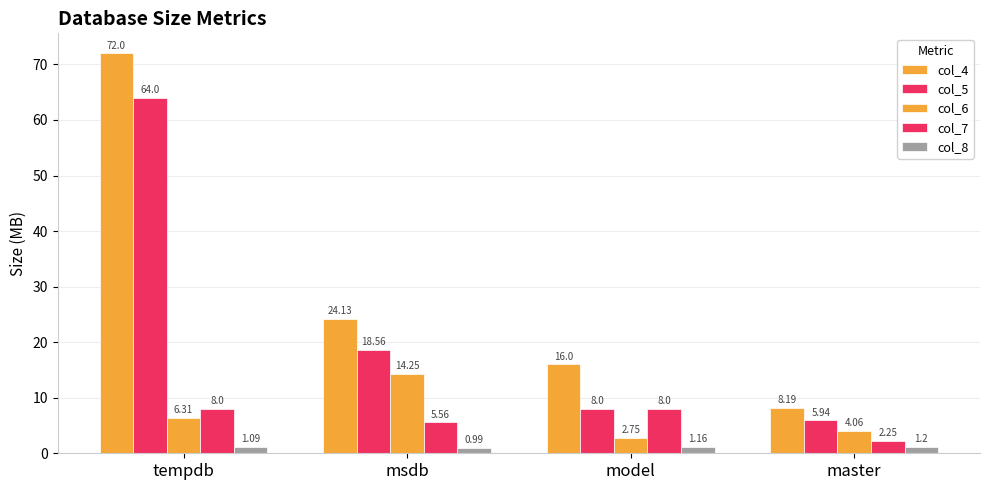

Count the number of categories in the chart.

4